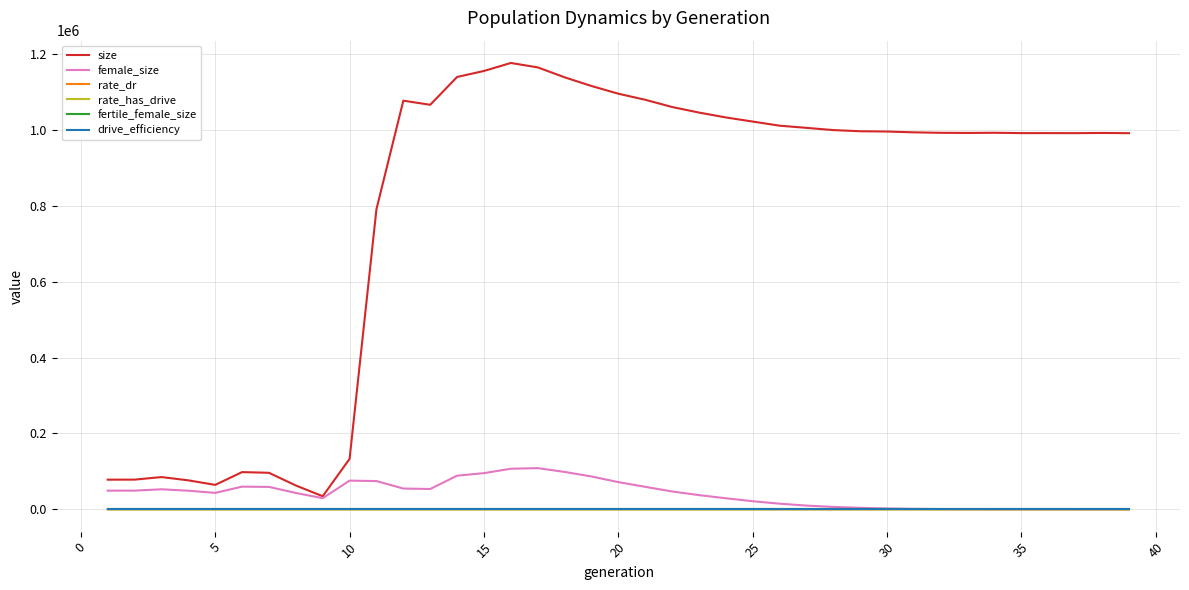

Is this an area chart (filled region under the line)?

No